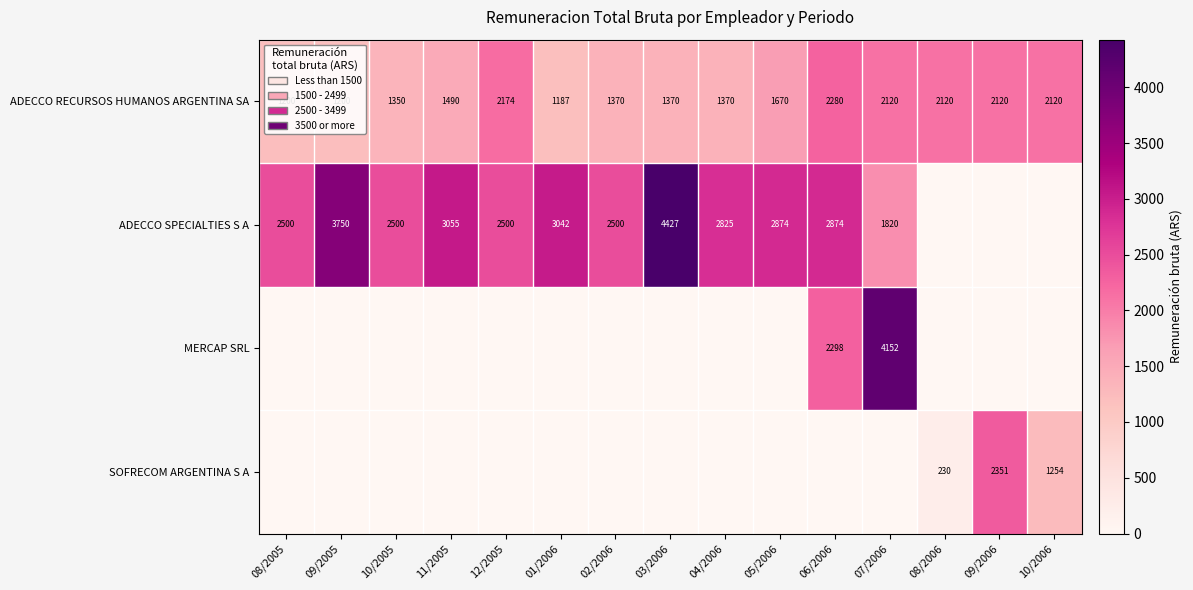

Where is ADECCO RECURSOS HUMANOS ARGENTINA SA nearest to the value 1733?

05/2006